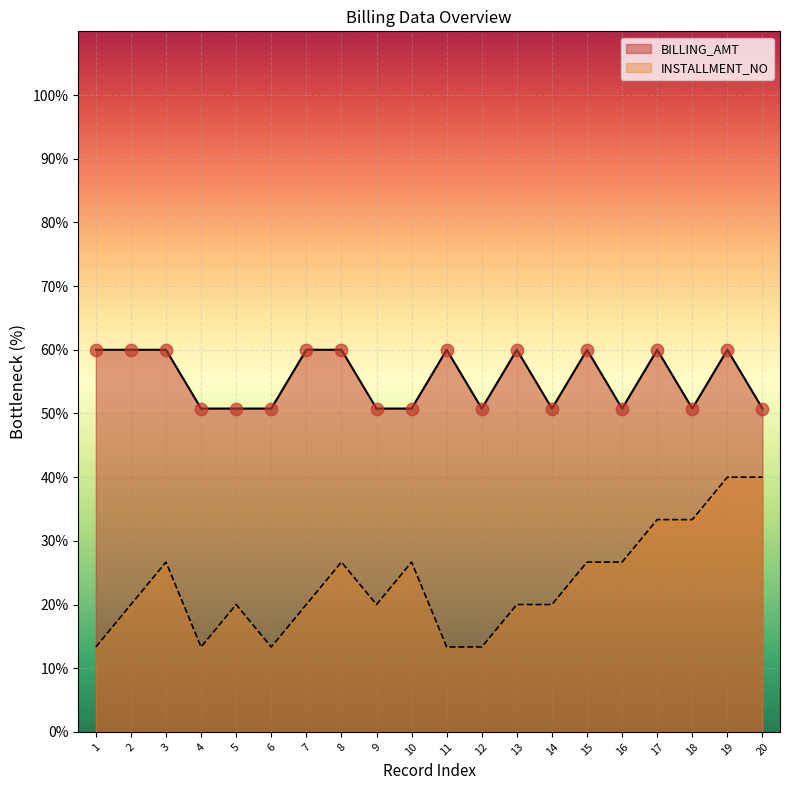

What is the total value across all series at 17?

93.3